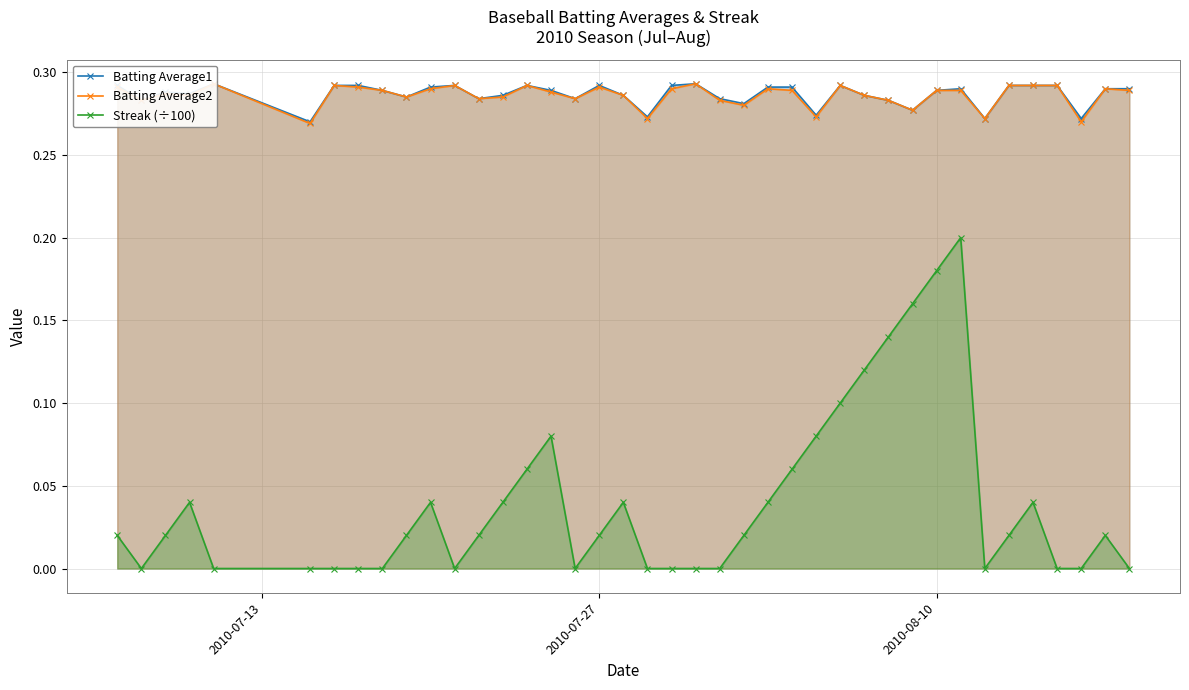

True or false: Streak (÷100) has more than 2 points higher than both neighbors.

True